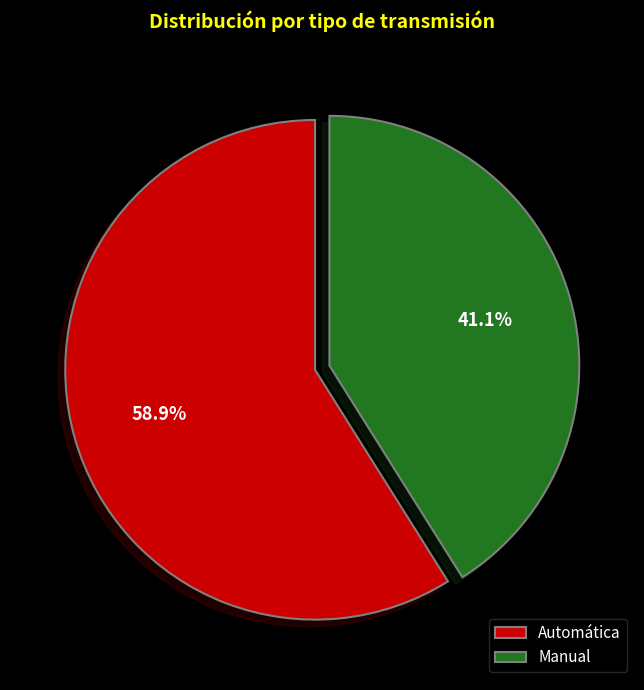

Does any single category account for the majority?

Yes